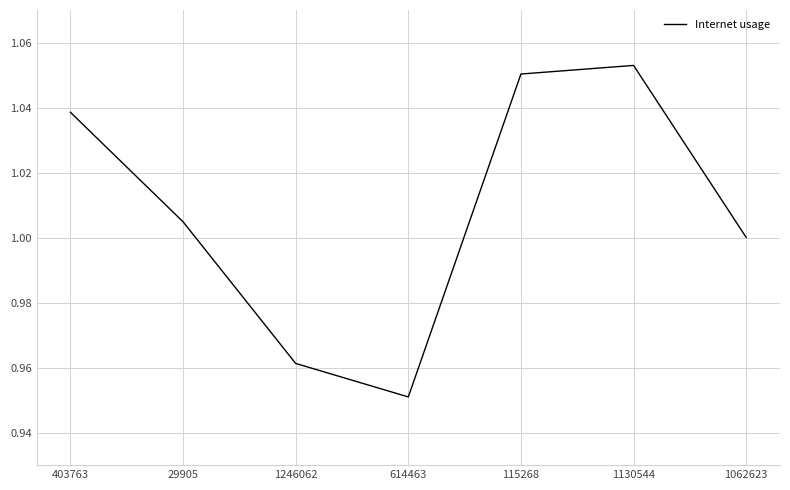

True or false: there are more than 1 points higher than both neighbors.

False